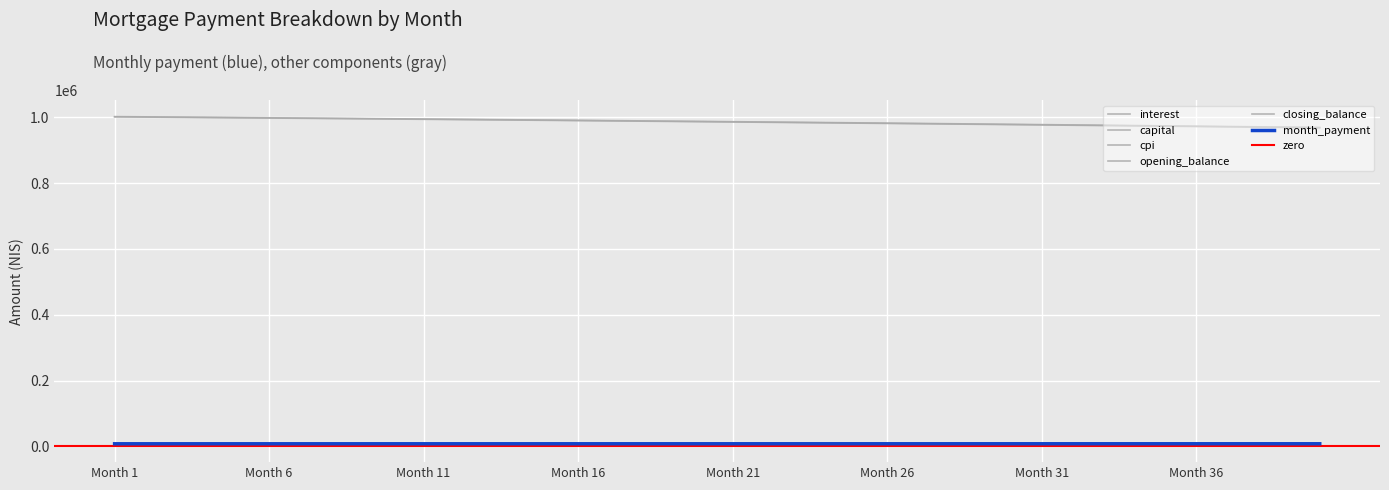

At which label does opening_balance first exceed 987480?

Month 1